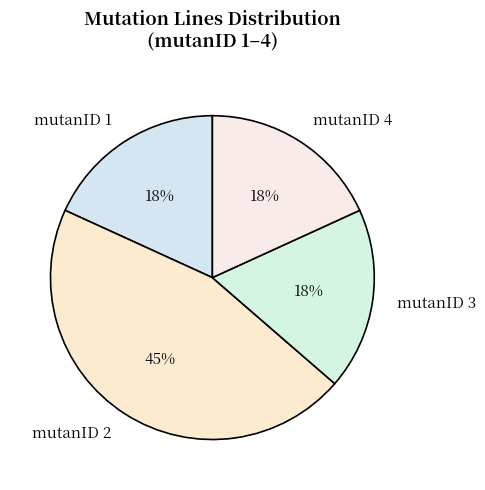

To the nearest percent, what portion does mutanID 4 represent?

18%